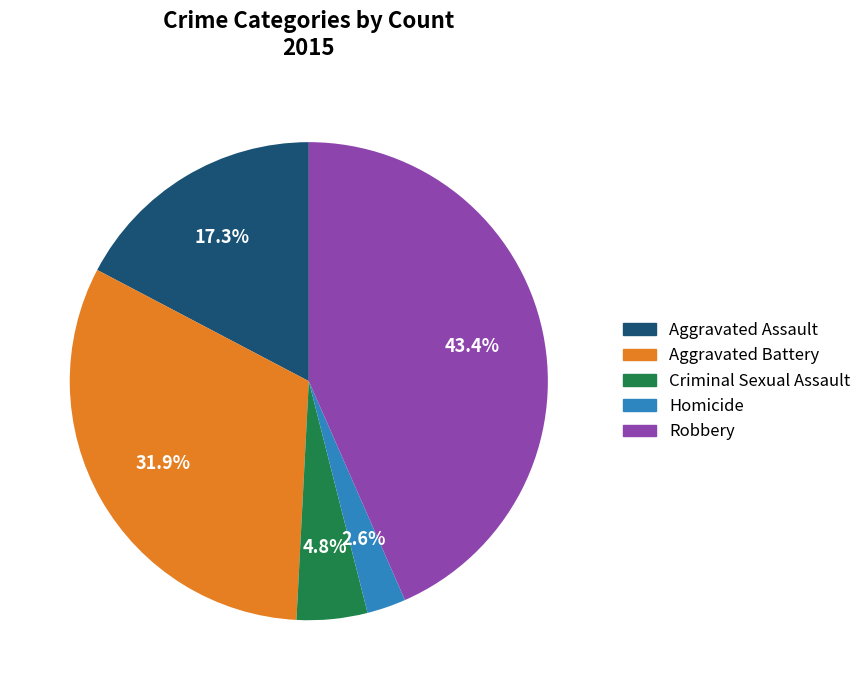

Count the number of slices in the pie.

5